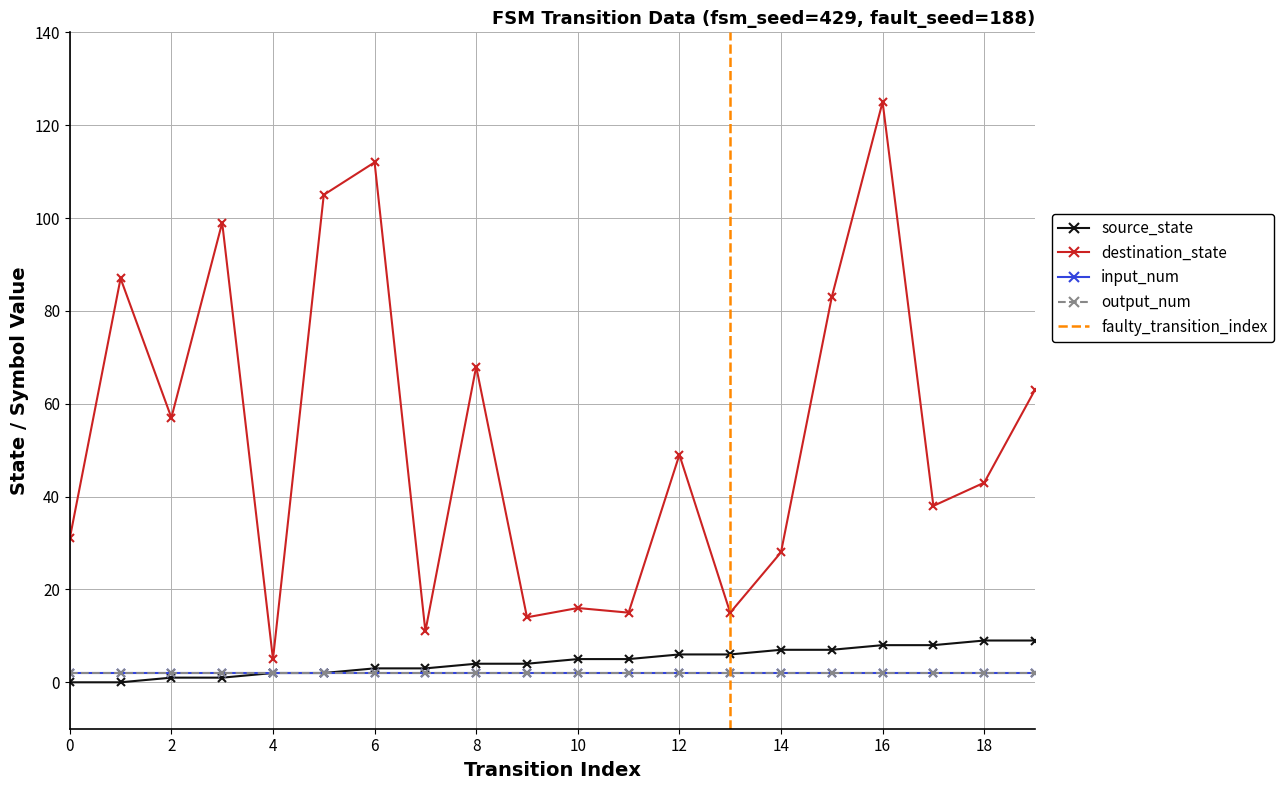

What is the spread (max minus min) of values at 8?

64